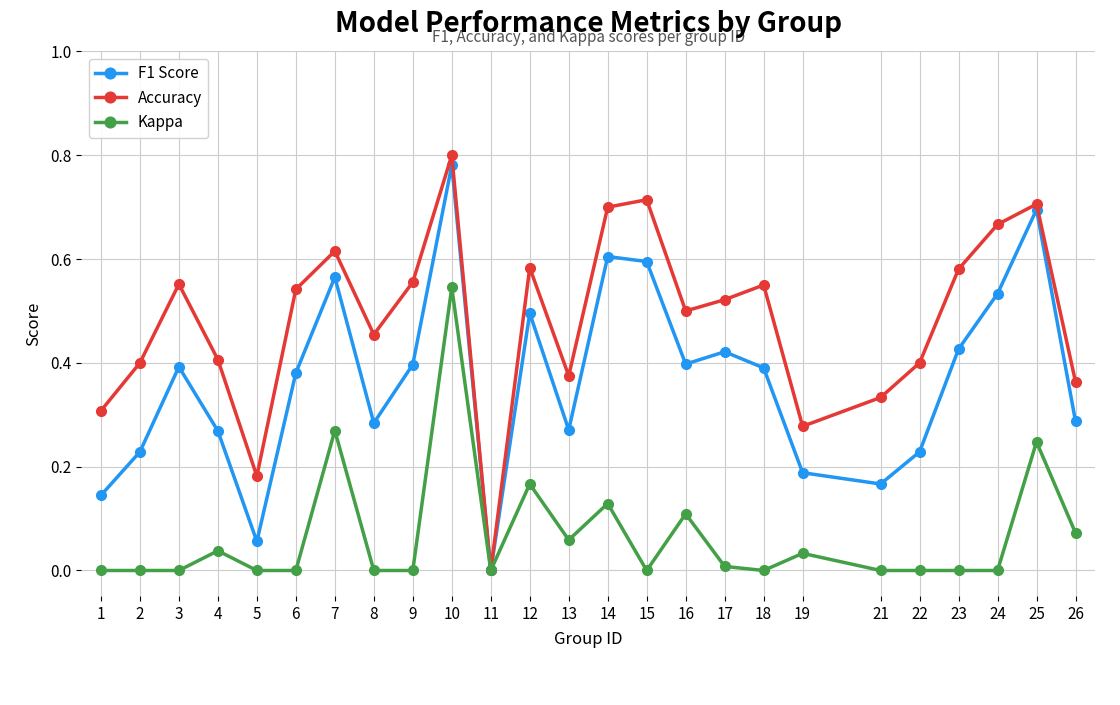

How many interior local valleys does the Accuracy series have?

6